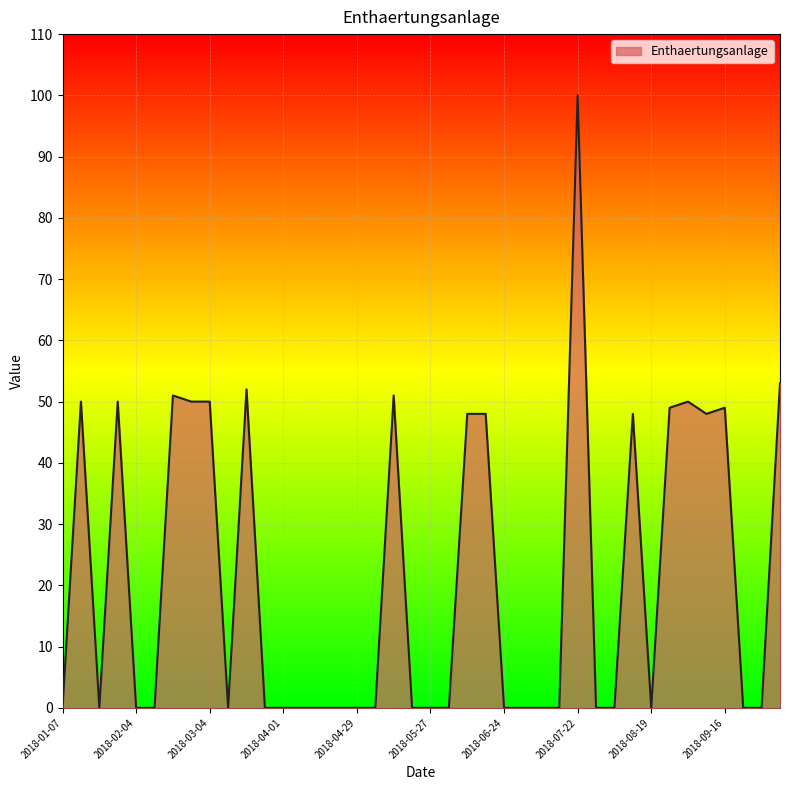

Does the chart have visible grid lines?

Yes